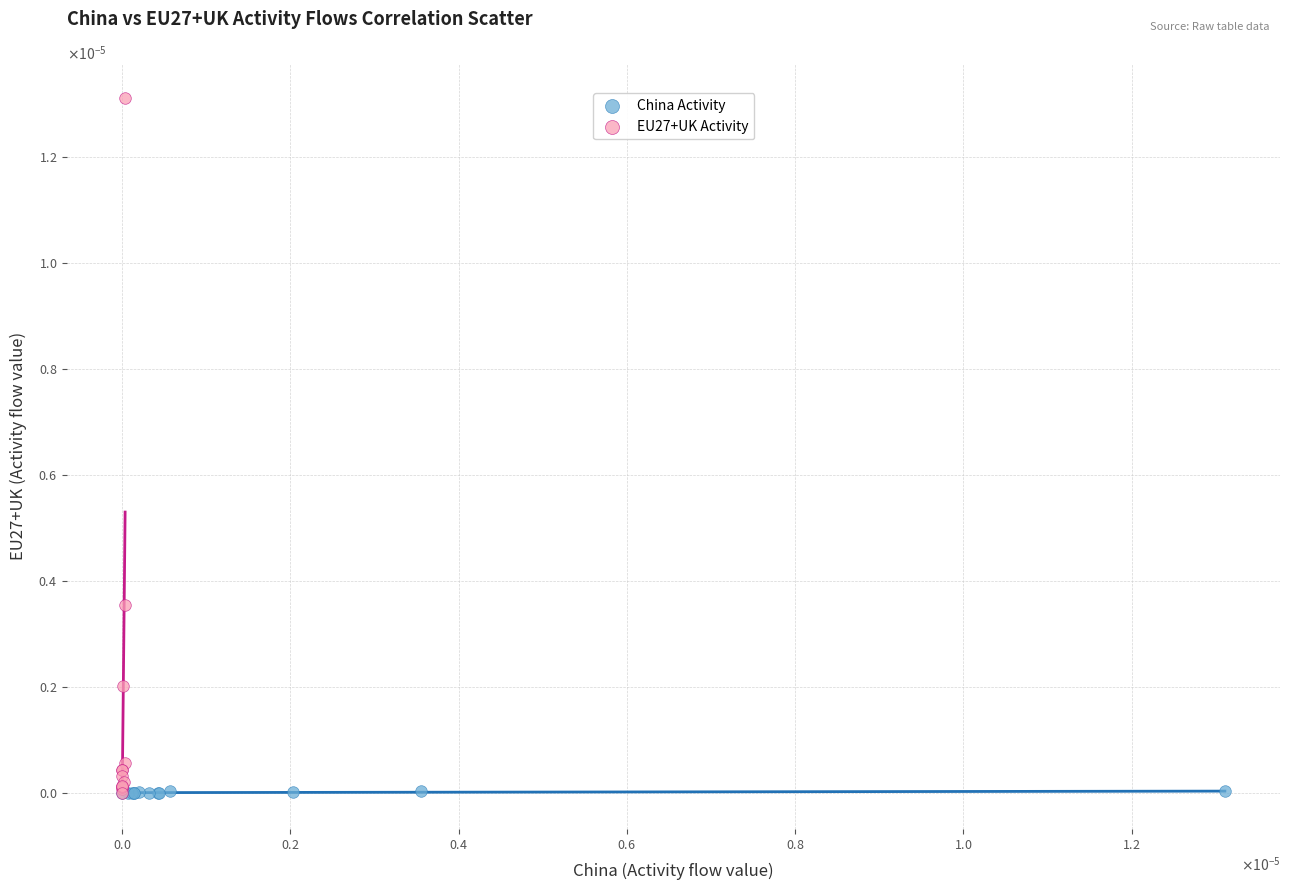

Which series has the largest Y range (max minus min)?

EU27+UK Activity